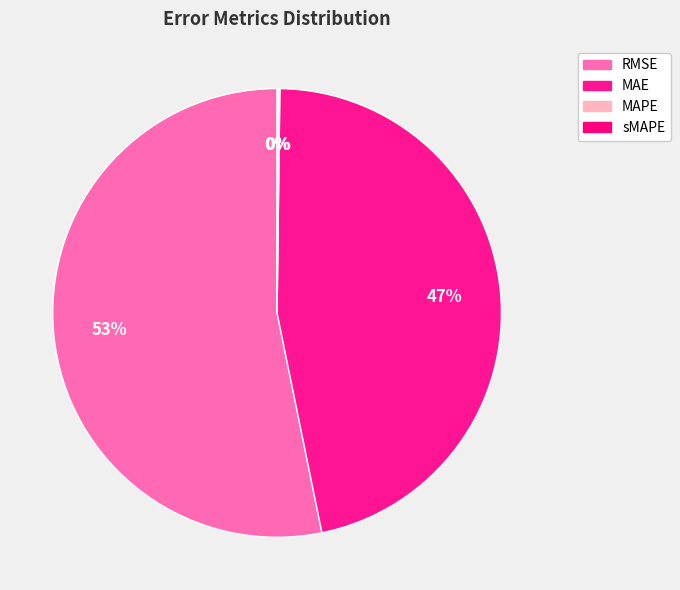

True or false: sMAPE accounts for 1% of the total.

False